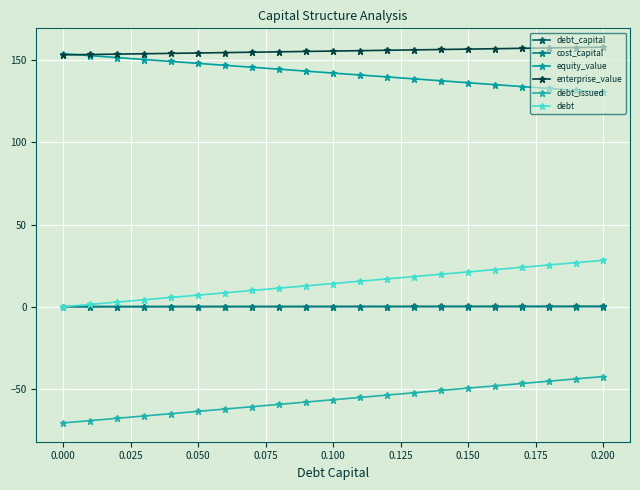

How many lines are shown in the chart?

6